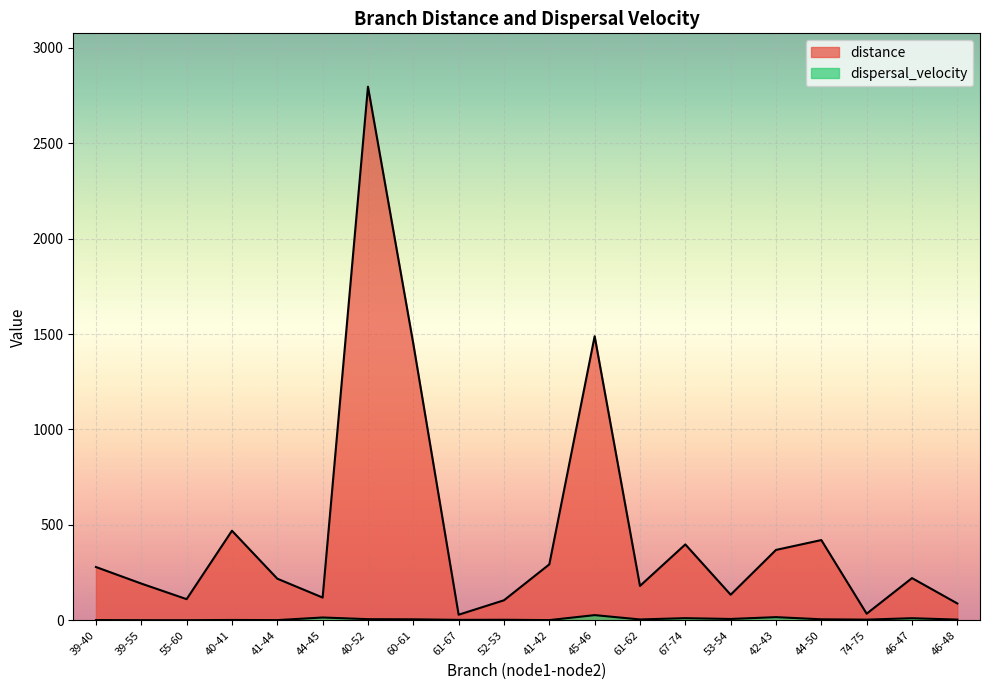

True or false: dispersal_velocity and distance cross at least once.

False